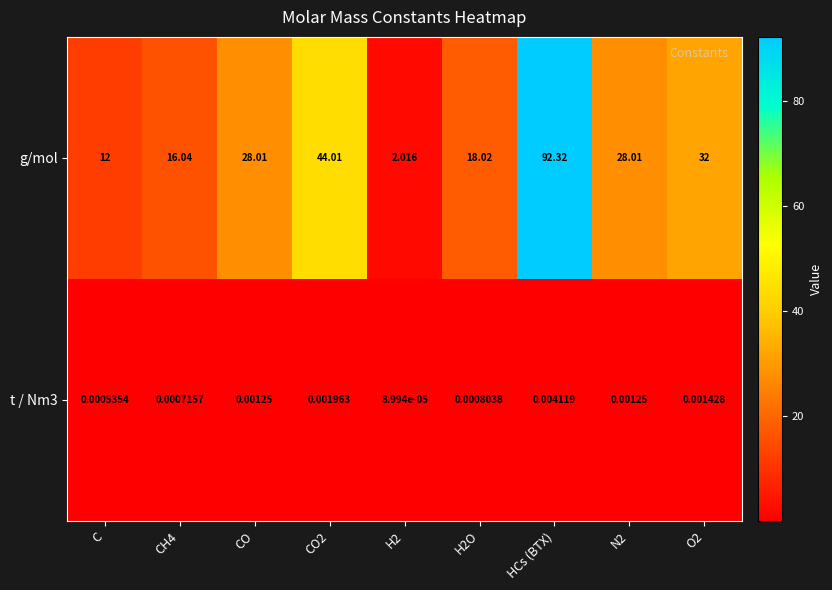

Between CH4 and HCs (BTX), which series saw the biggest shift?

g/mol